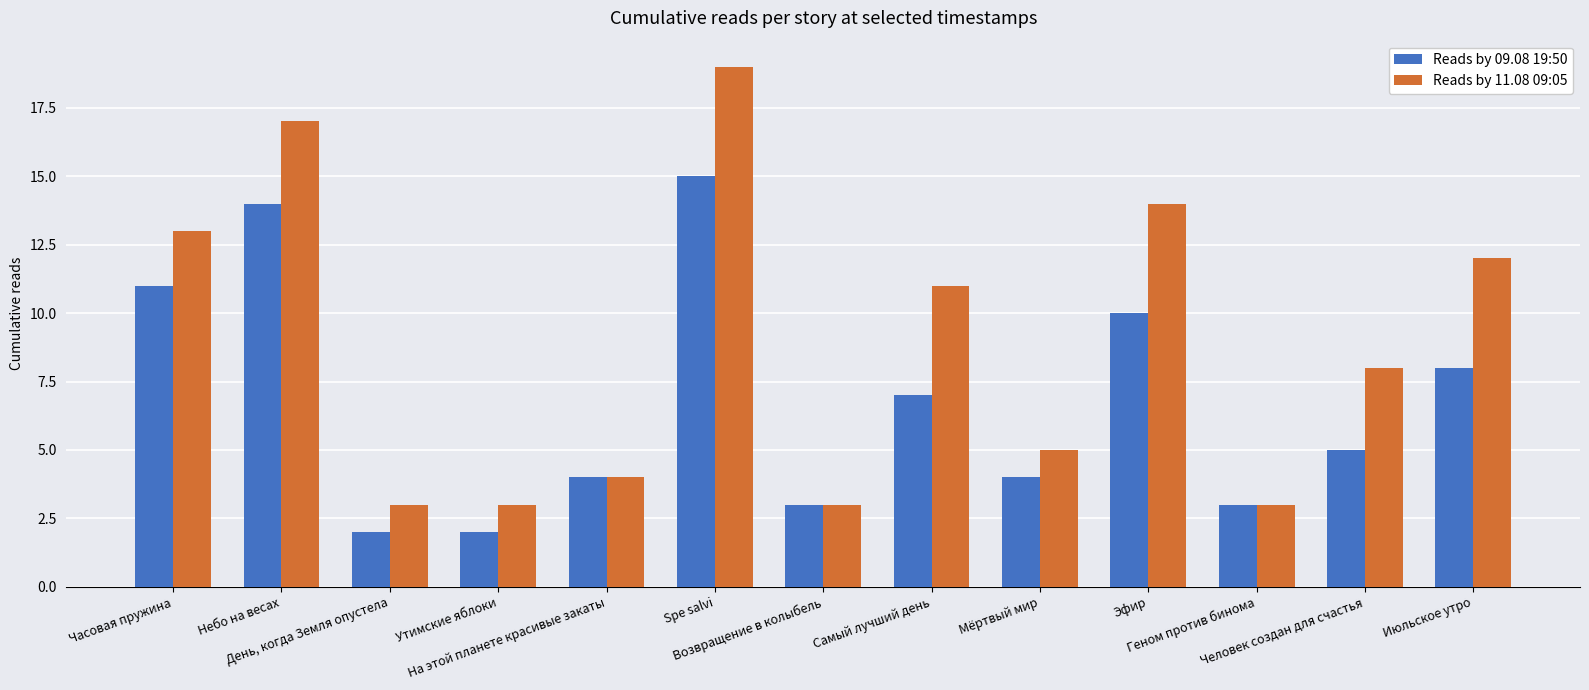

What is the greatest value displayed?

19